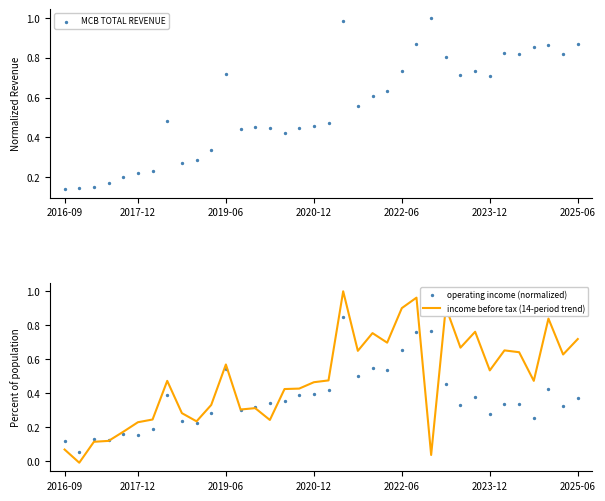

Which series has the widest spread of Y values?

income before tax (14-period trend)